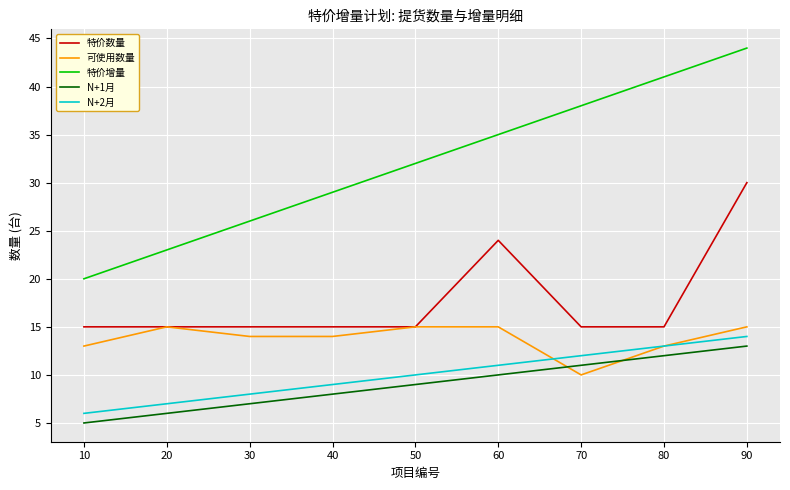

The value of N+2月 at 30 is 8. True or false?

True